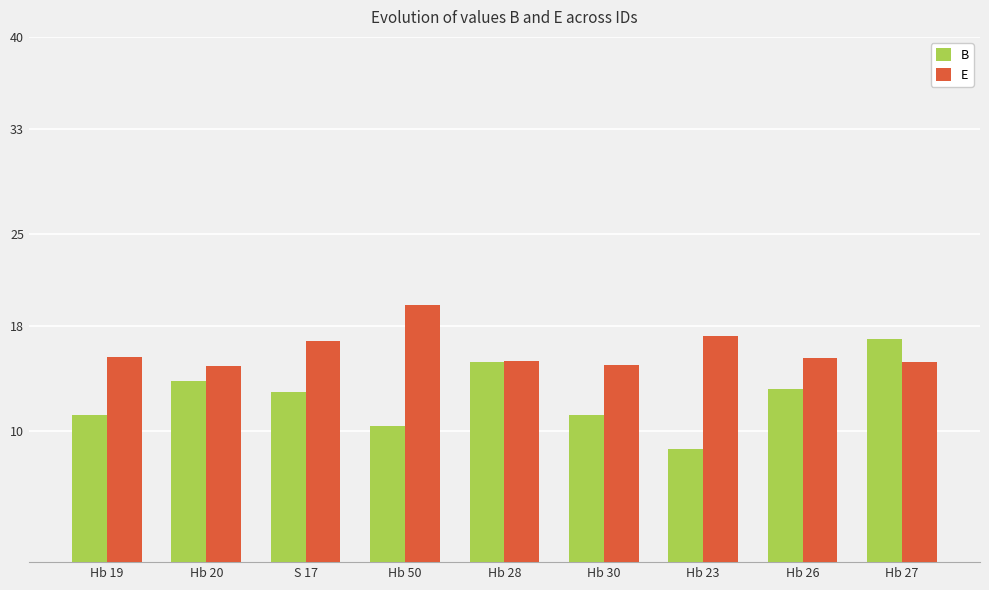

Which category has the highest value in the B series?

Hb 27